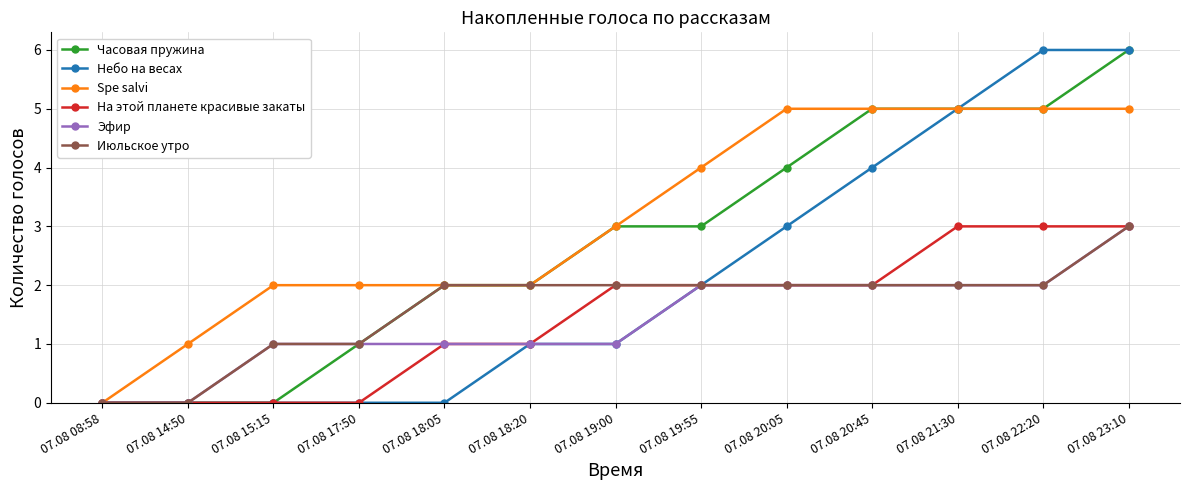

What is the label of the 10th point from the left?

07.08 20:45